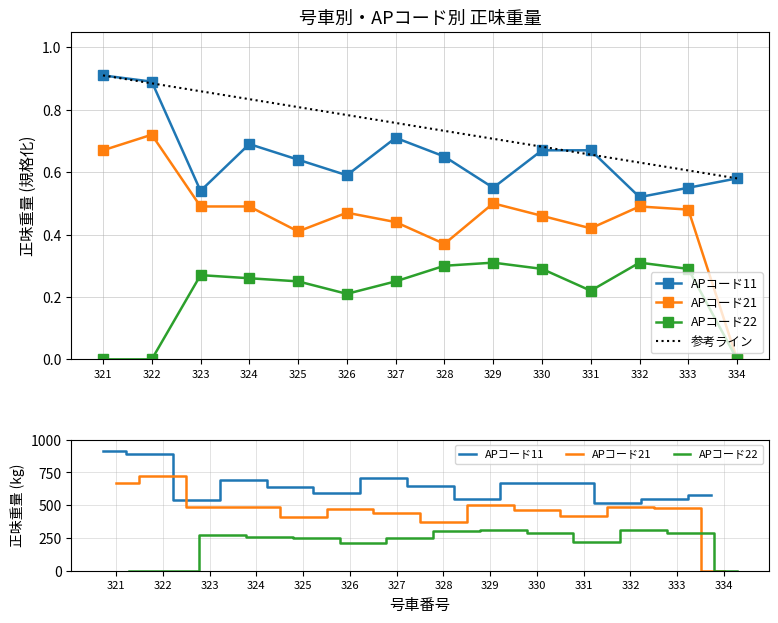

Which series has the largest range (max minus min)?

APコード21